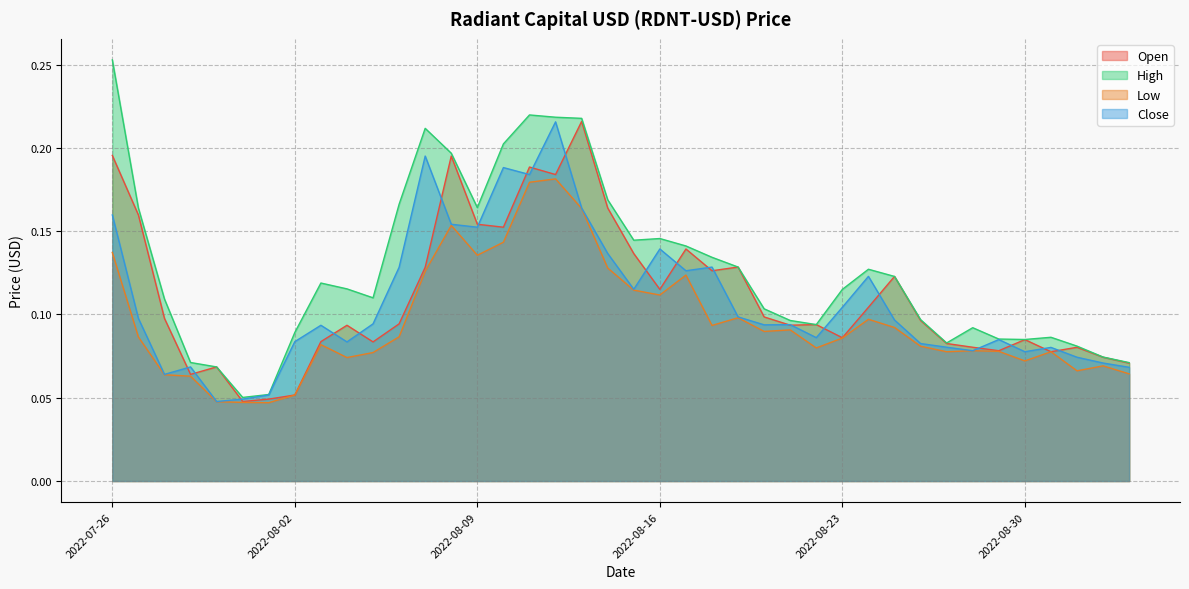

At which category is the sum across all series the highest?

2022-08-12